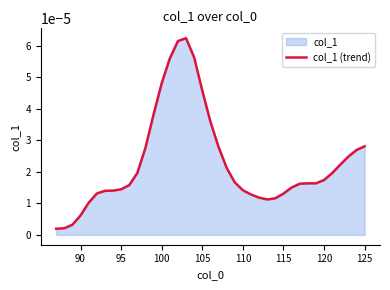

Does the chart have visible grid lines?

No